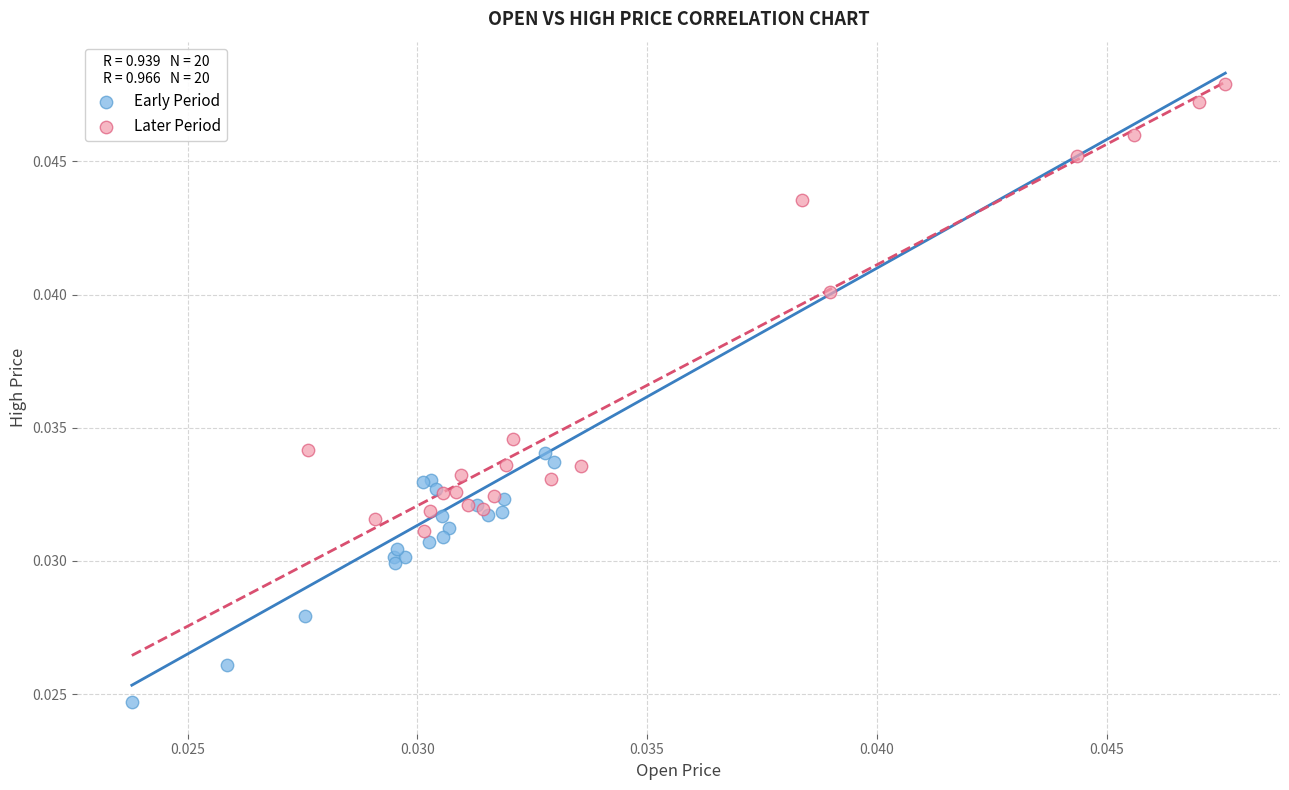

Which series has the largest Y range (max minus min)?

Later Period